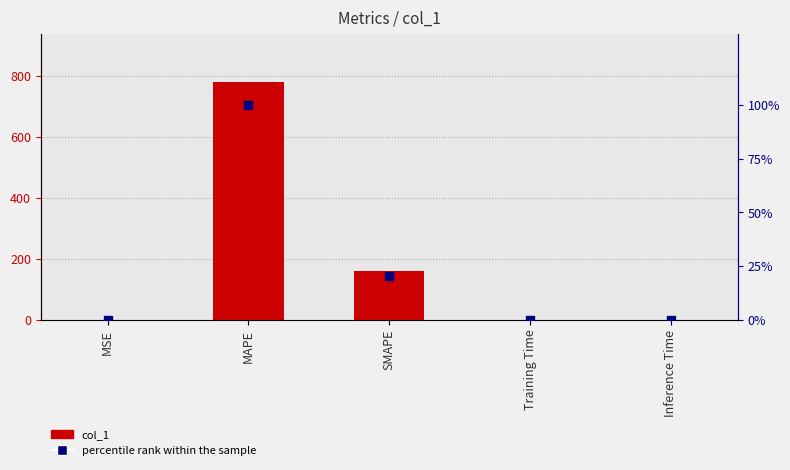

At which category is the sum across all series the highest?

MAPE